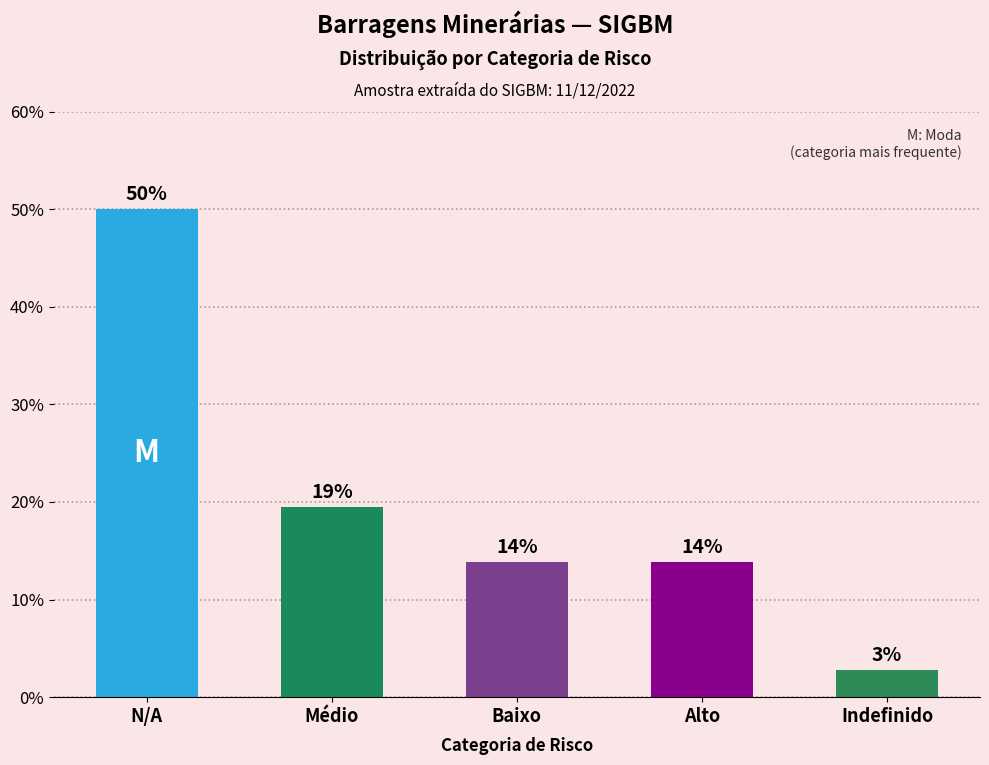

The value at Médio is 19.4. True or false?

True